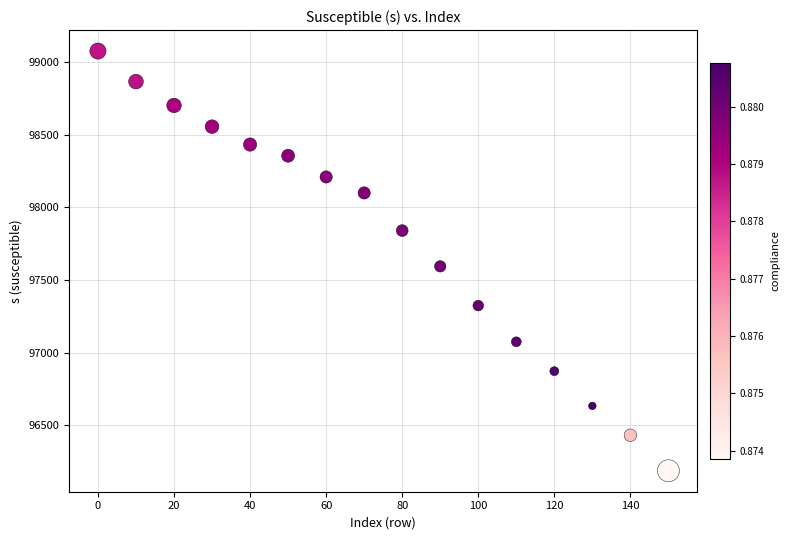

What Y value in the scatter plot is closest to 97631?

97594